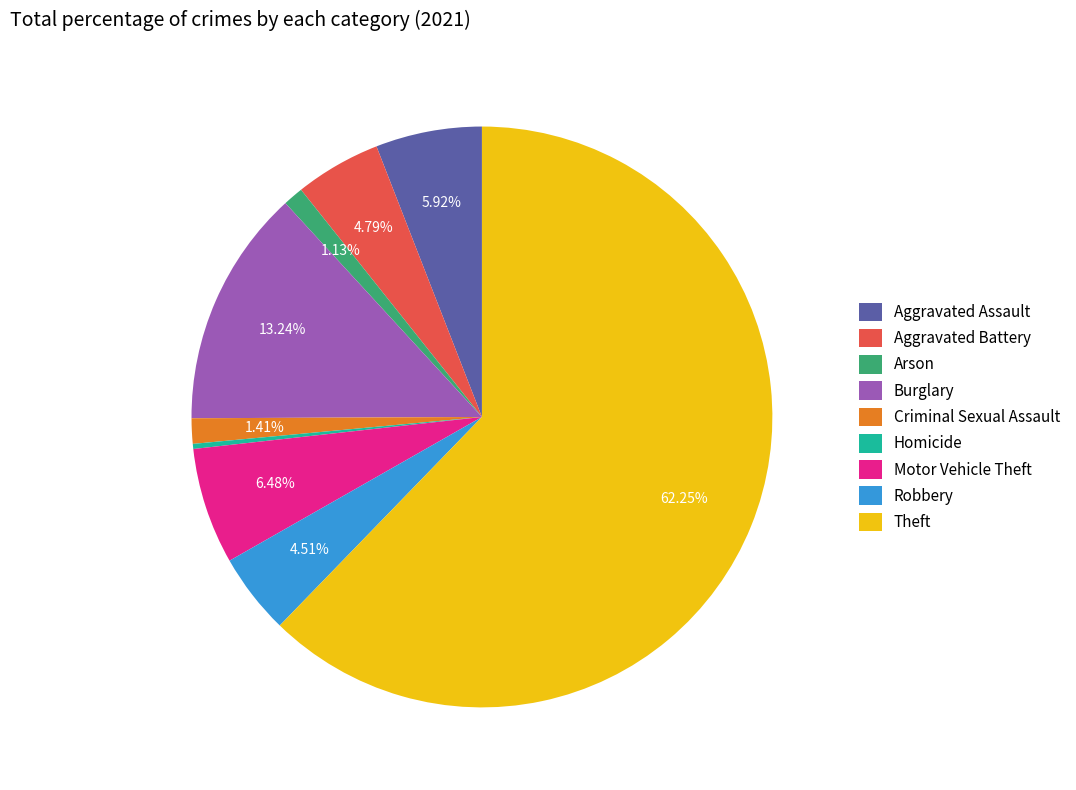

To the nearest percent, what is the average slice percentage?

11%